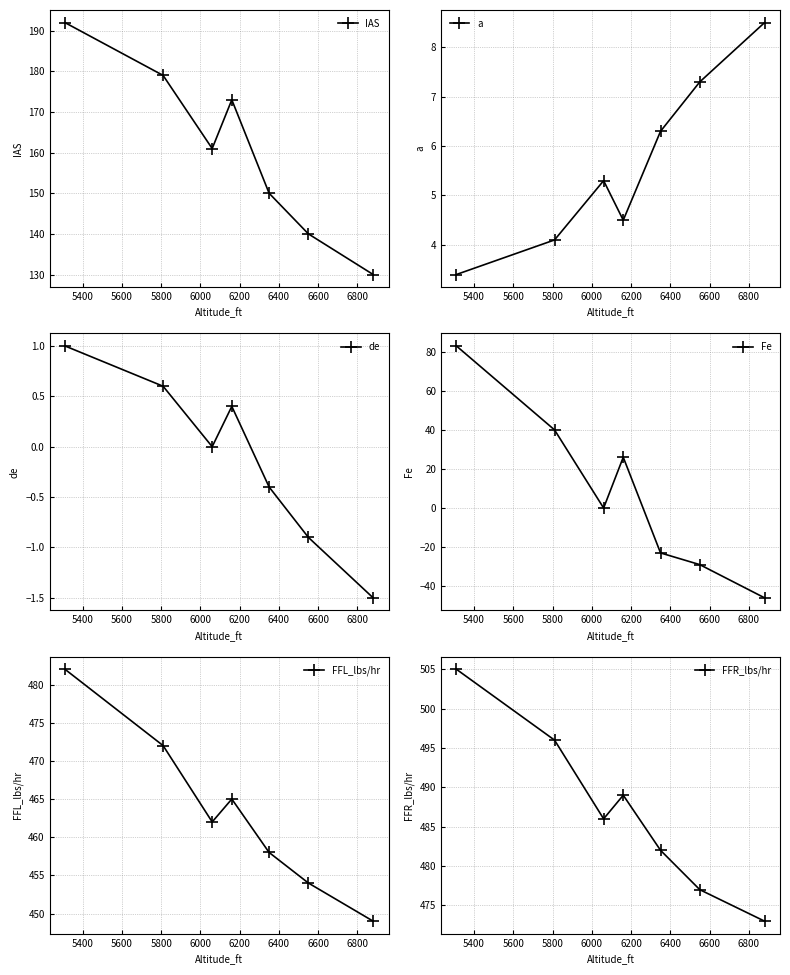

True or false: IAS has more than 1 interior local peaks.

False